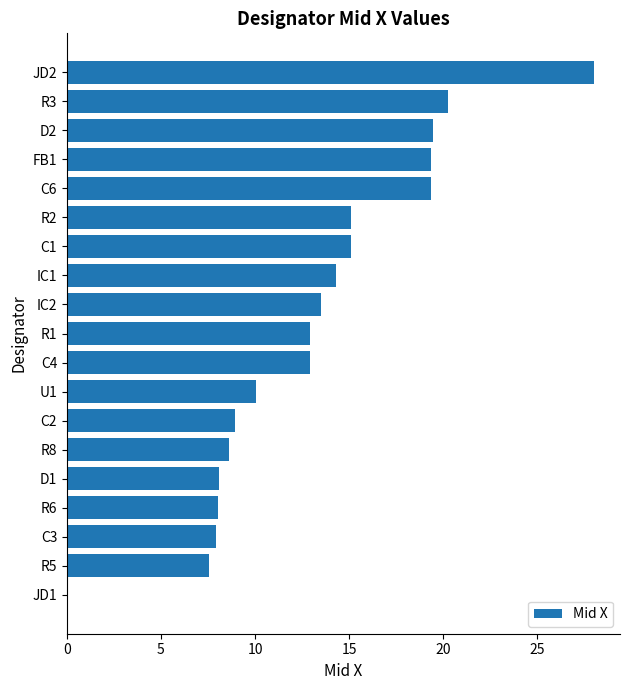

True or false: the data shows 19.5 at D2.

True